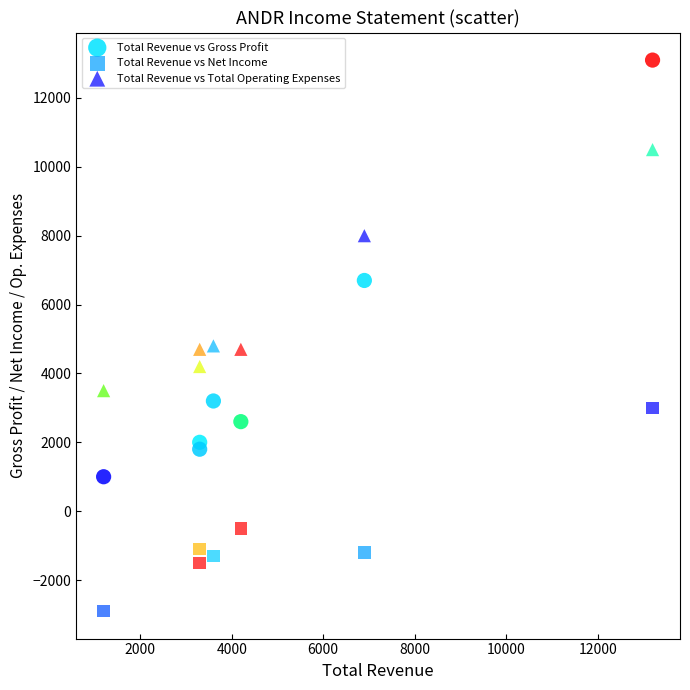

Which series contains the highest Y value?

Total Revenue vs Gross Profit